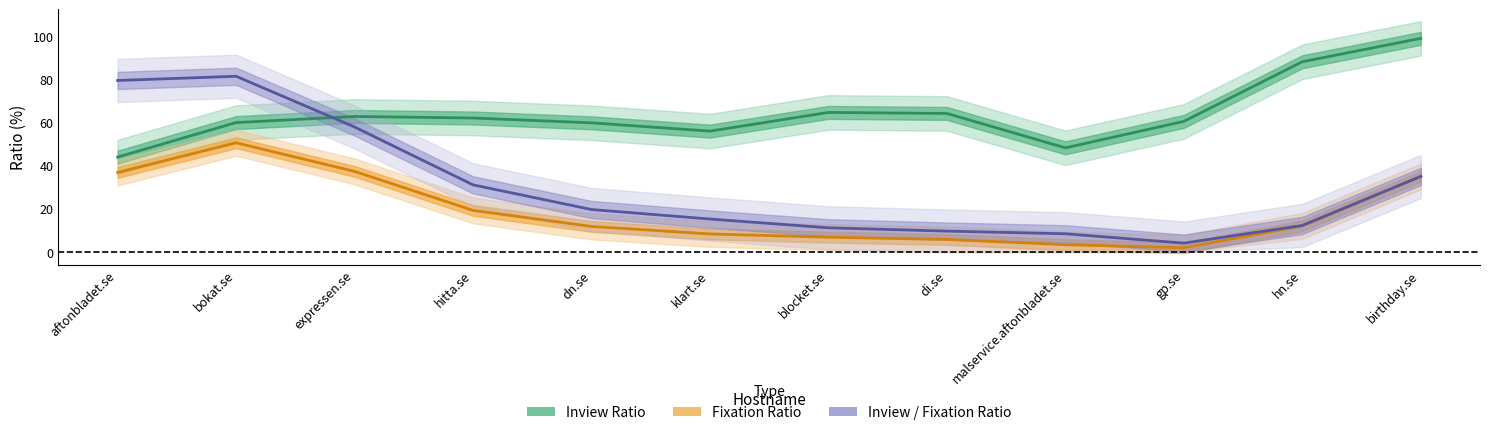

How many times do Inview / Fixation Ratio and Inview Ratio cross each other?

1